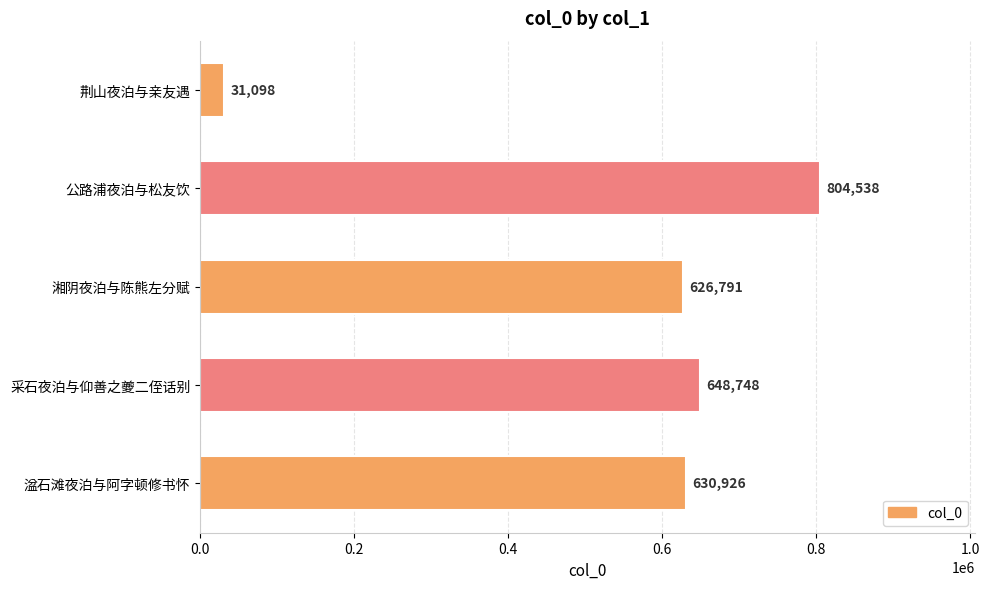

The chart shows a value of 648748 at 采石夜泊与仰善之夔二侄话别. True or false?

True